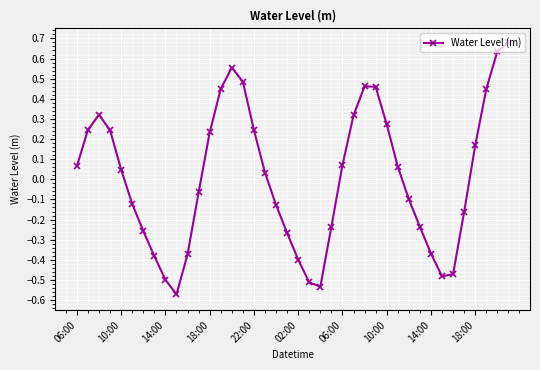

Is this an area chart (filled region under the line)?

No